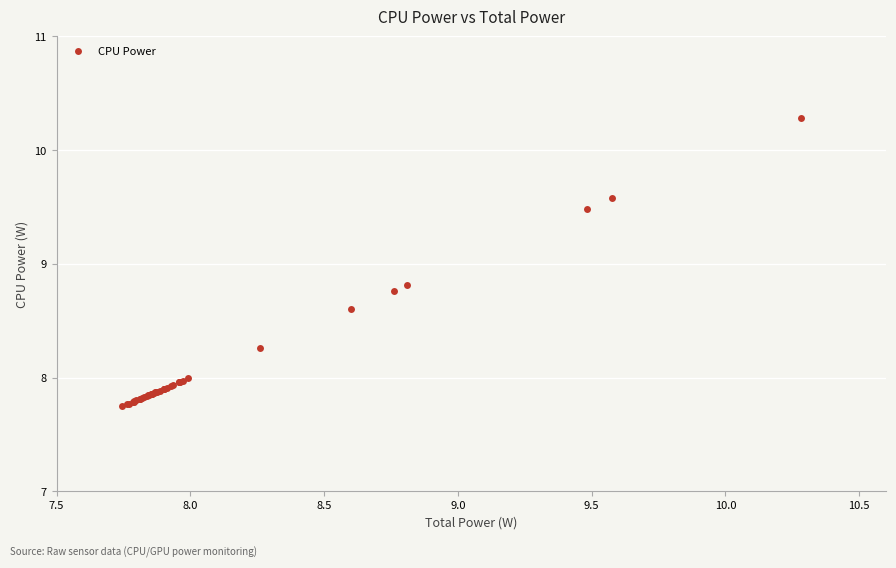

What Y value in the scatter plot is closest to 9?

8.8